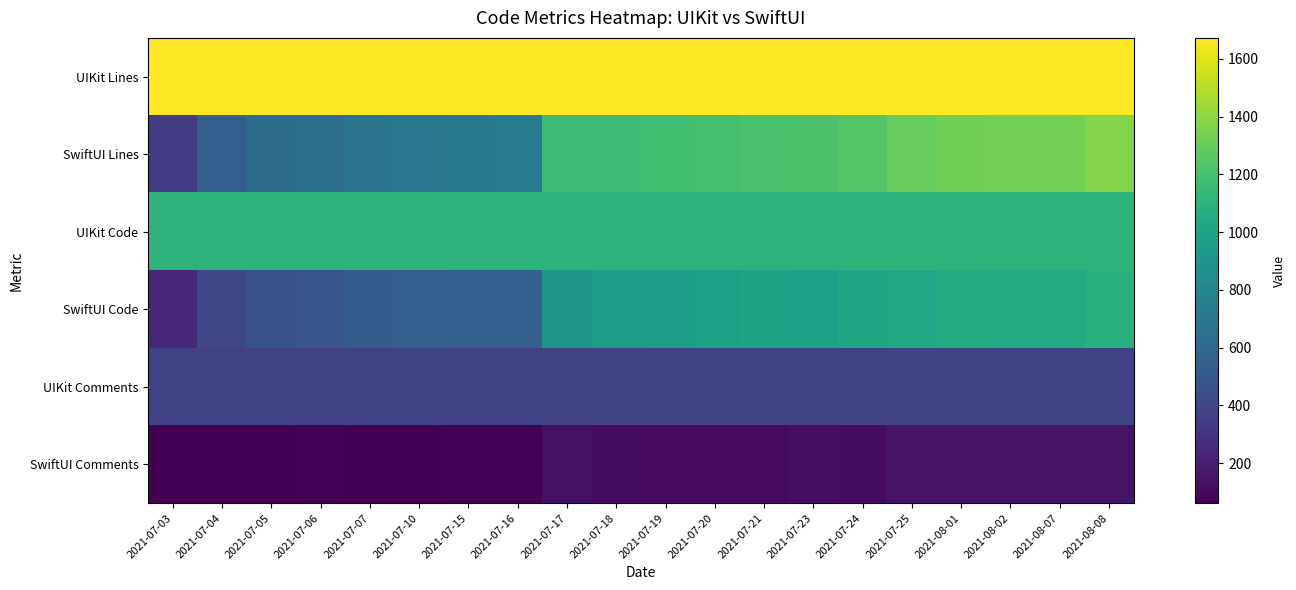

Between 2021-07-10 and 2021-07-23, which series saw the biggest shift?

SwiftUI Lines